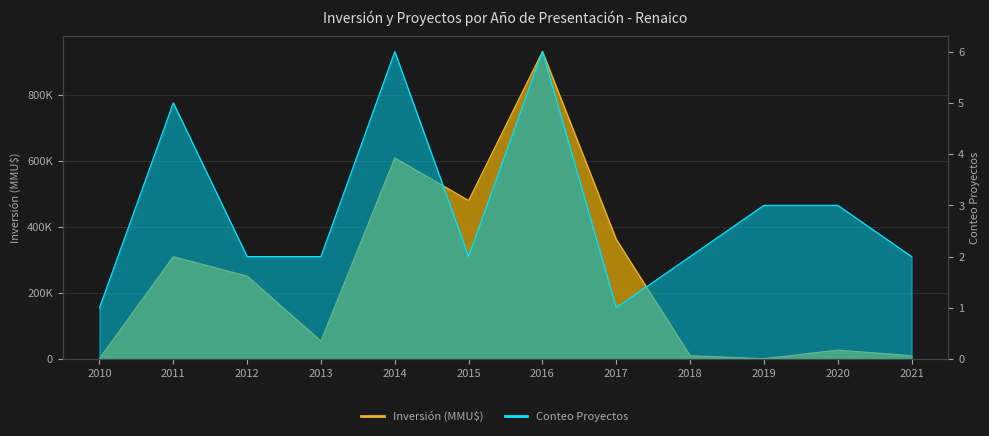

Is it true that Conteo Proyectos equals 1 at 2012?

False